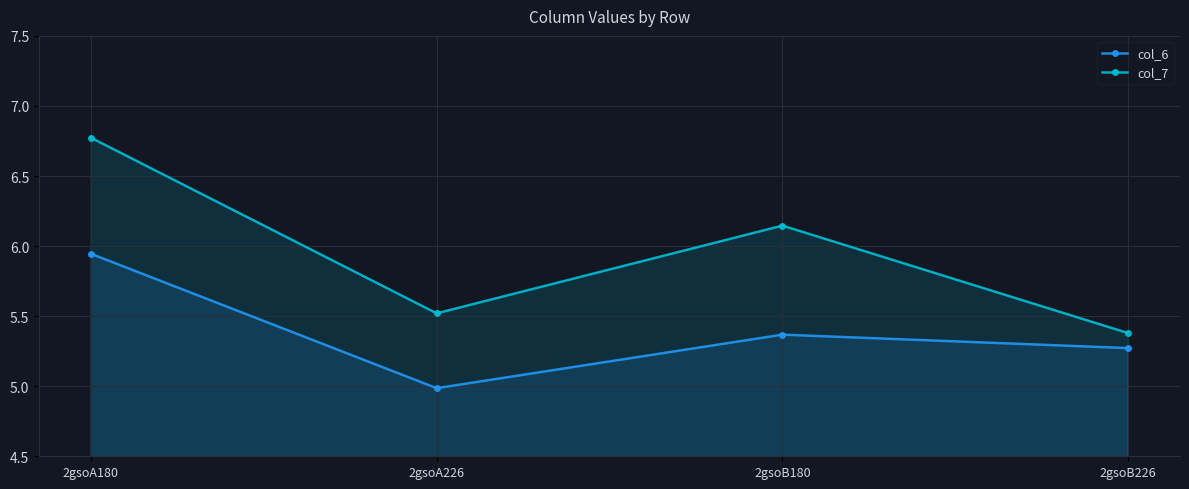

Is it true that col_7 equals 9.3 at 2gsoA226?

False